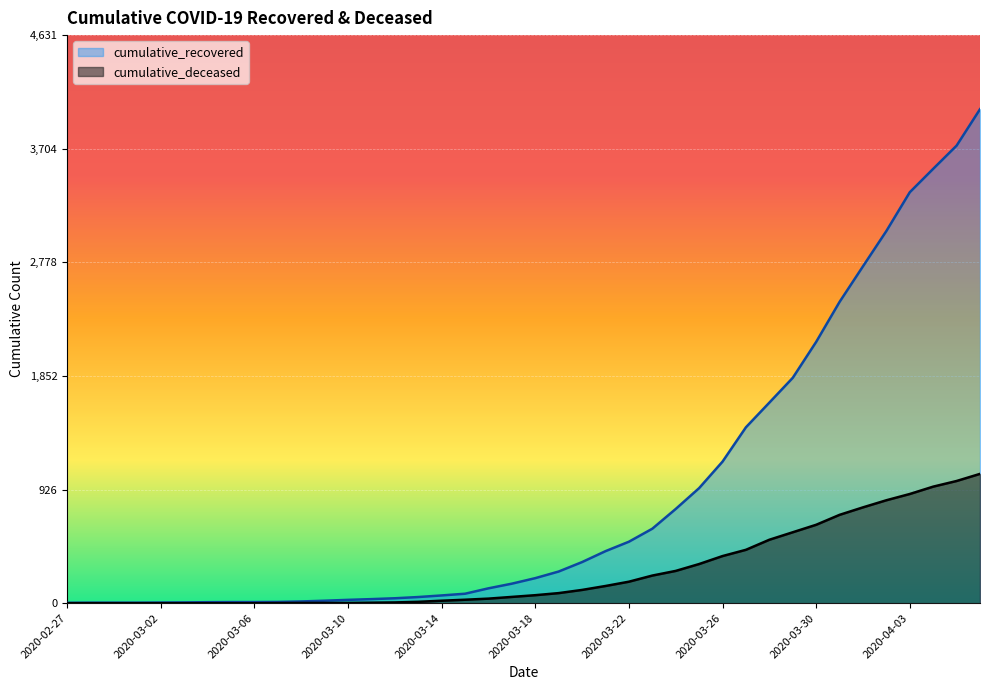

How many series are shown in this chart?

2